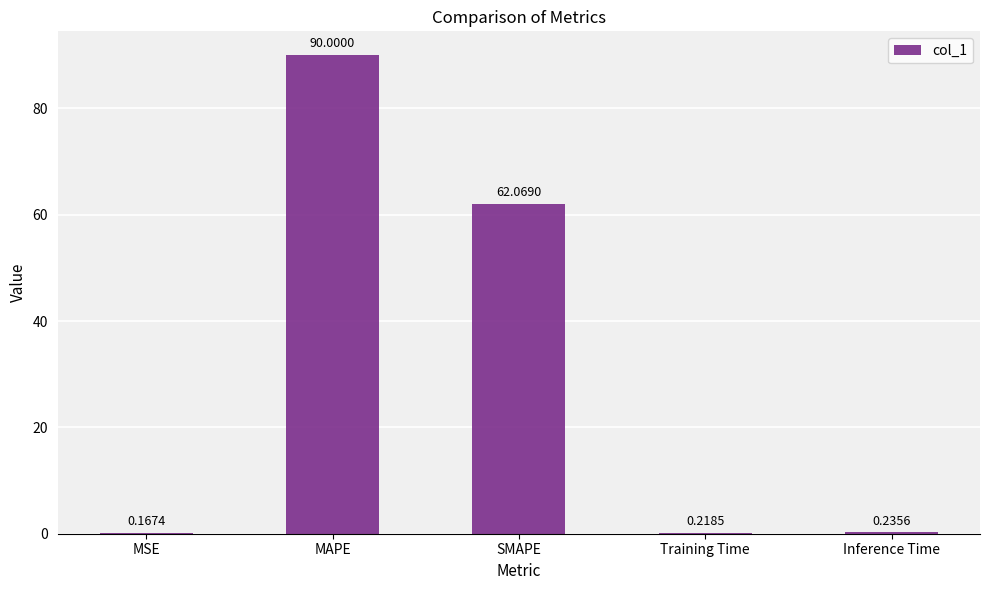

Between Training Time and SMAPE, which is larger?

SMAPE